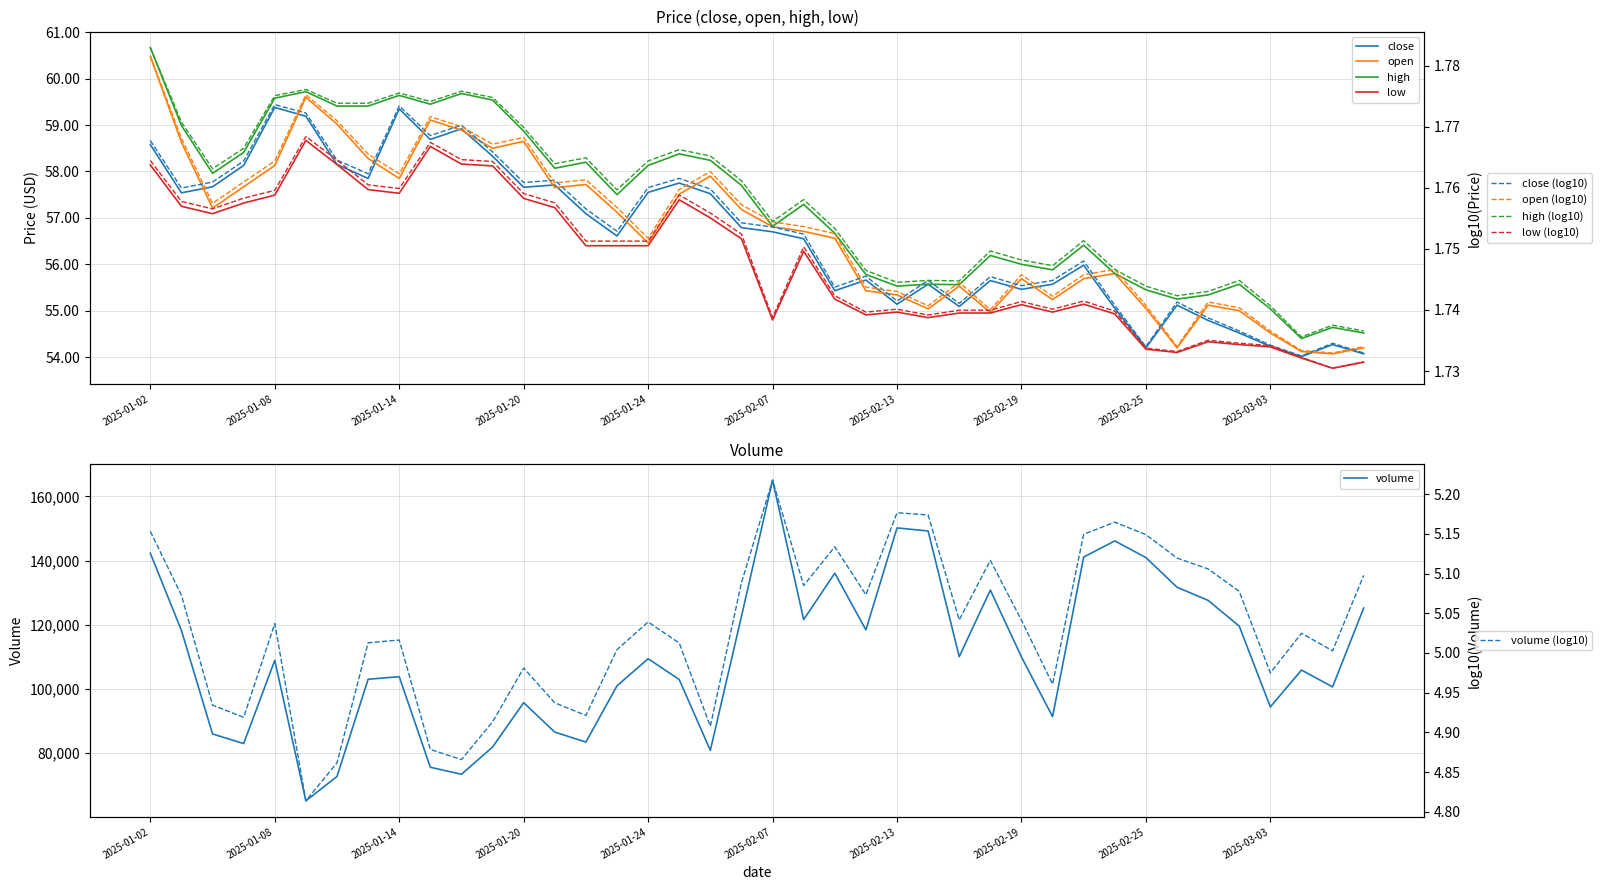

What are all the series names shown in the legend?

close, open, high, low